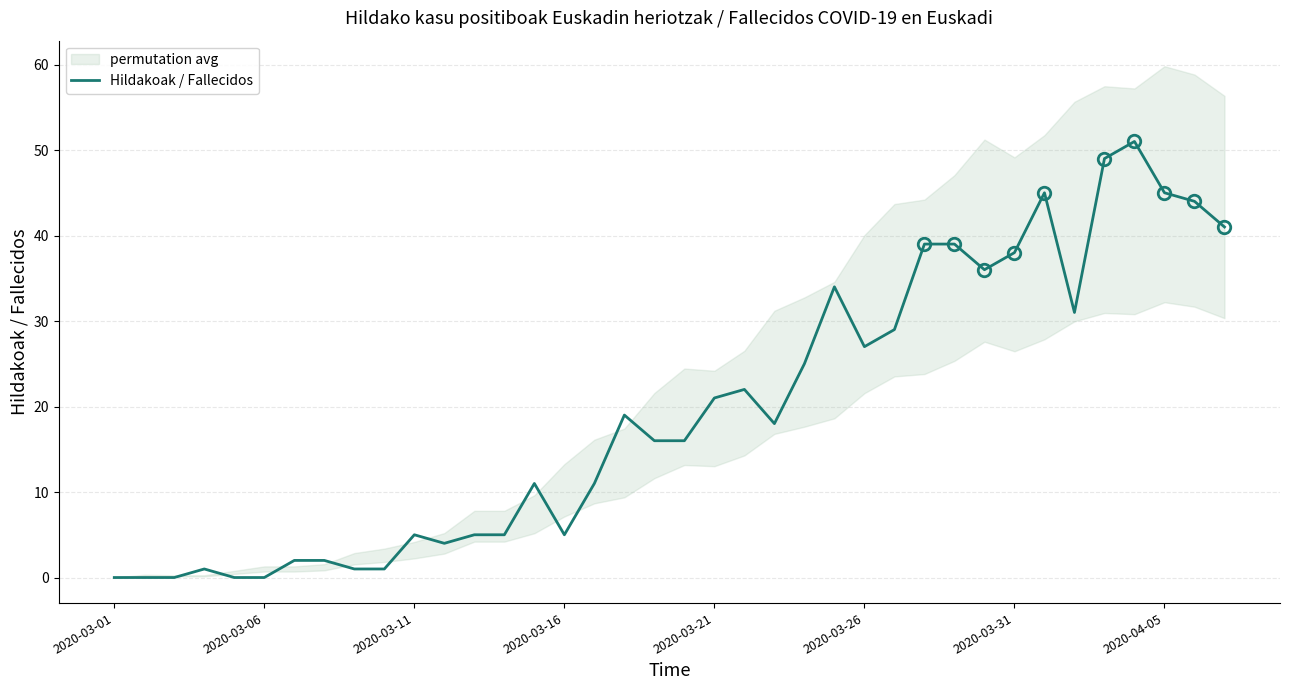

The value of Hildakoak / Fallecidos at 2020-03-26 is 9. True or false?

False